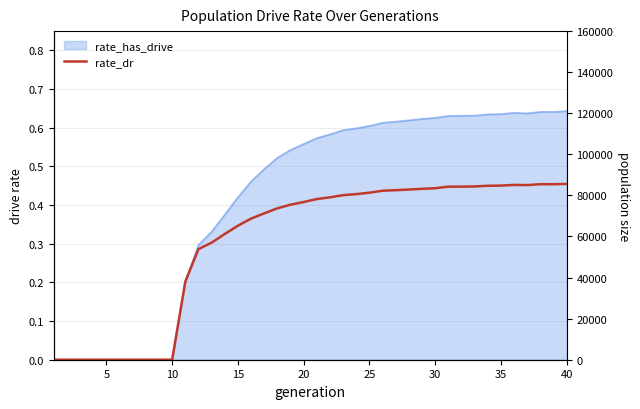

How many categories are shown in the chart?

40